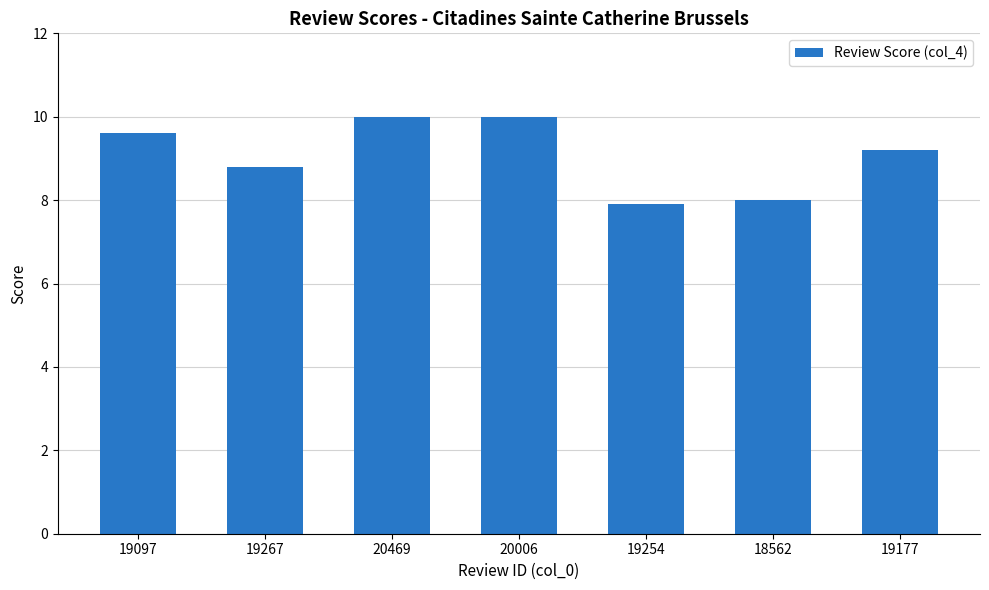

What is the approximate value at 19254?

7.9